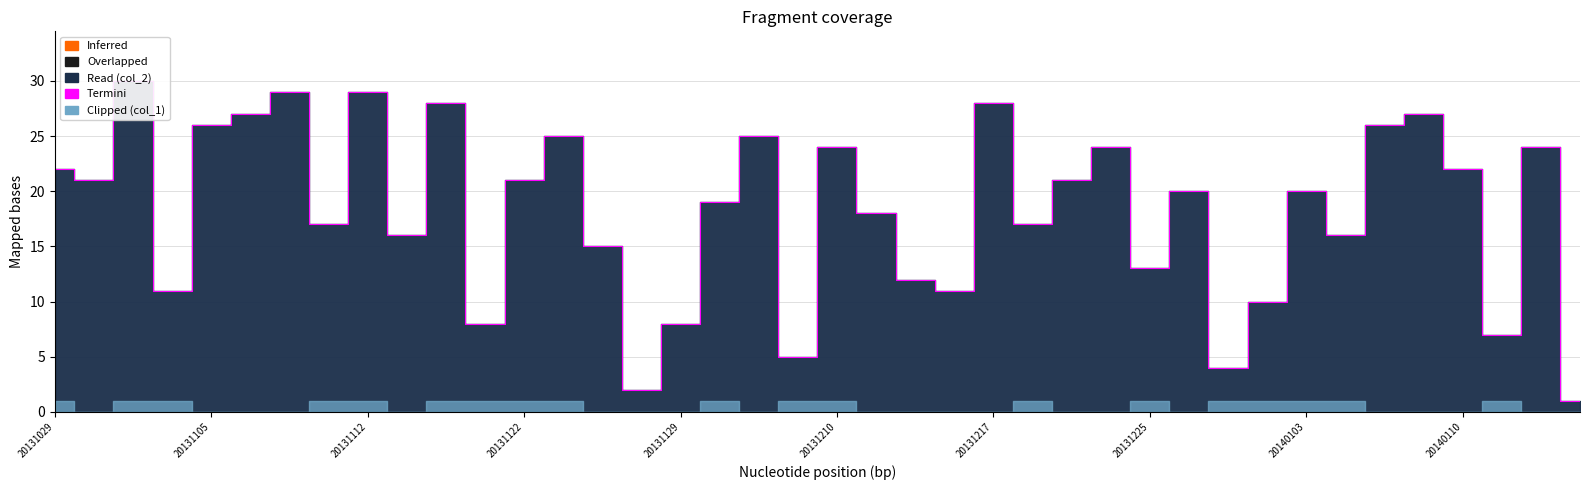

List the labels in order of value, largest first.

20131101, 20131108, 20131112, 20131115, 20131217, 20131107, 20140108, 20131105, 20140107, 20131124, 20131206, 20131210, 20131223, 20140115, 20131029, 20140110, 20131030, 20131122, 20131221, 20131227, 20140103, 20131201, 20131213, 20131110, 20131220, 20131113, 20140105, 20131126, 20131225, 20131214, 20131103, 20131216, 20131231, 20131117, 20131129, 20140114, 20131208, 20131229, 20131127, 20140117